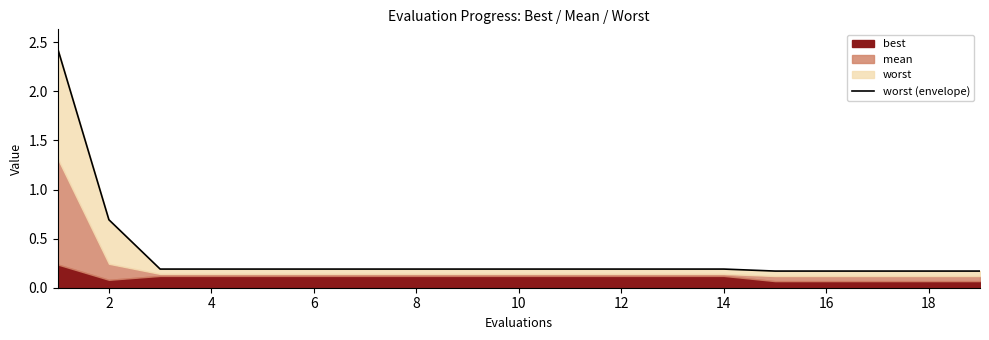

Does the chart have visible grid lines?

No